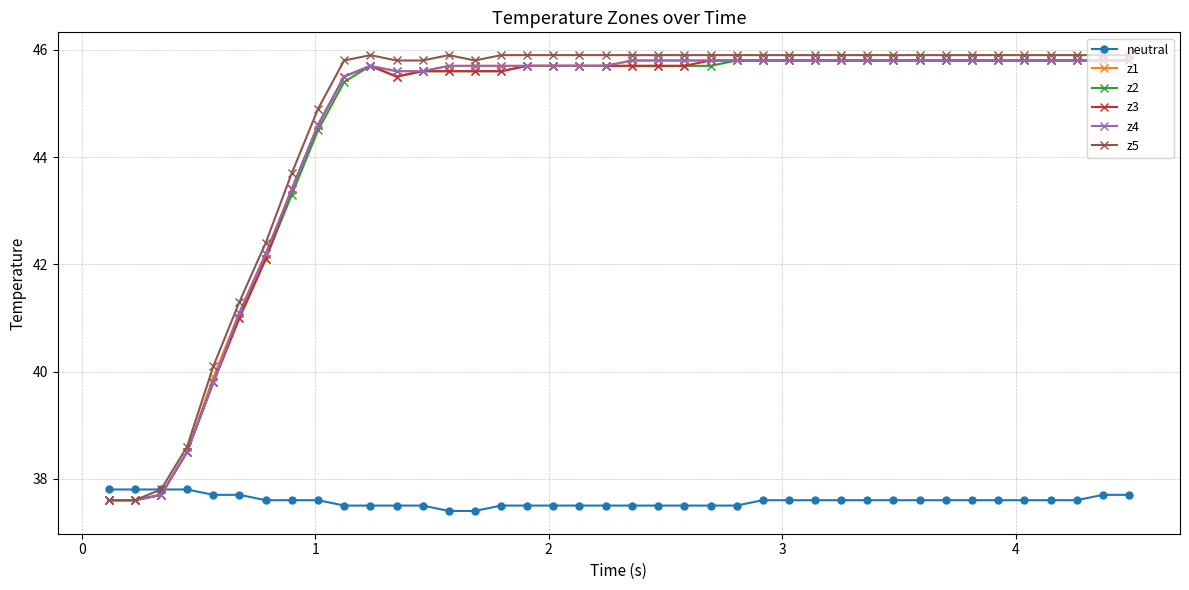

How many categories are shown in the chart?

40